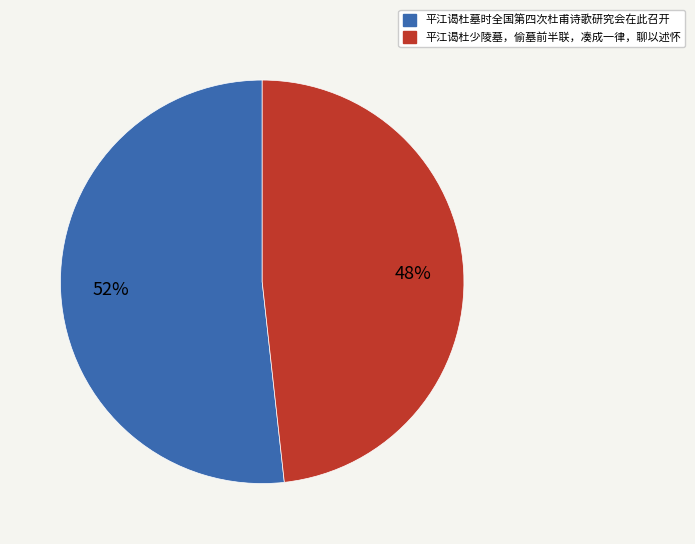

The 平江谒杜少陵墓，偷墓前半联，凑成一律，聊以述怀 slice represents 48% of the pie. True or false?

True